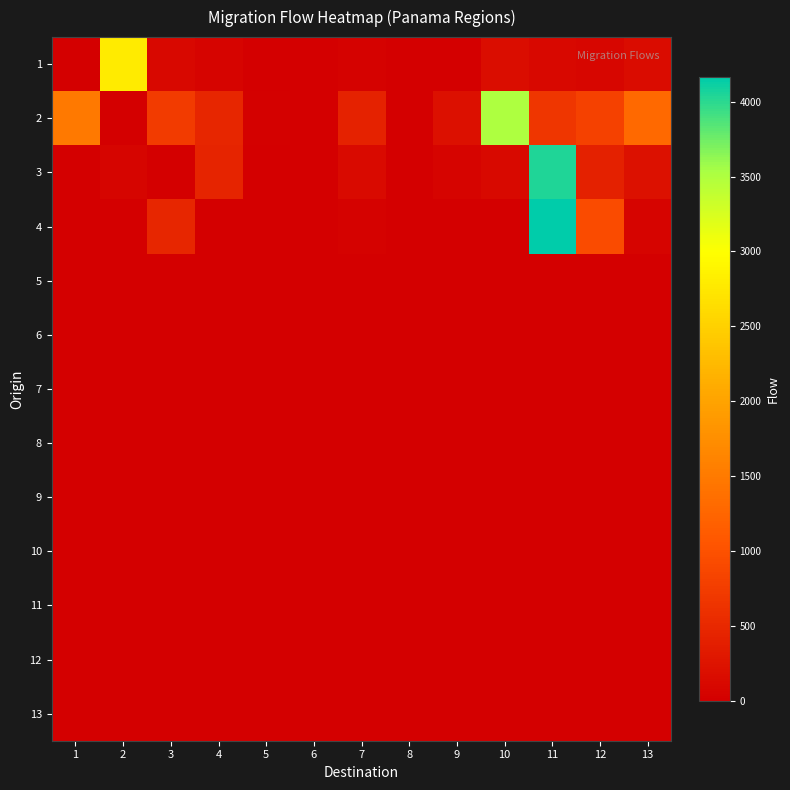

At 3, list the series in order from smallest to largest.

3, 5, 6, 7, 8, 9, 10, 11, 12, 13, 1, 4, 2